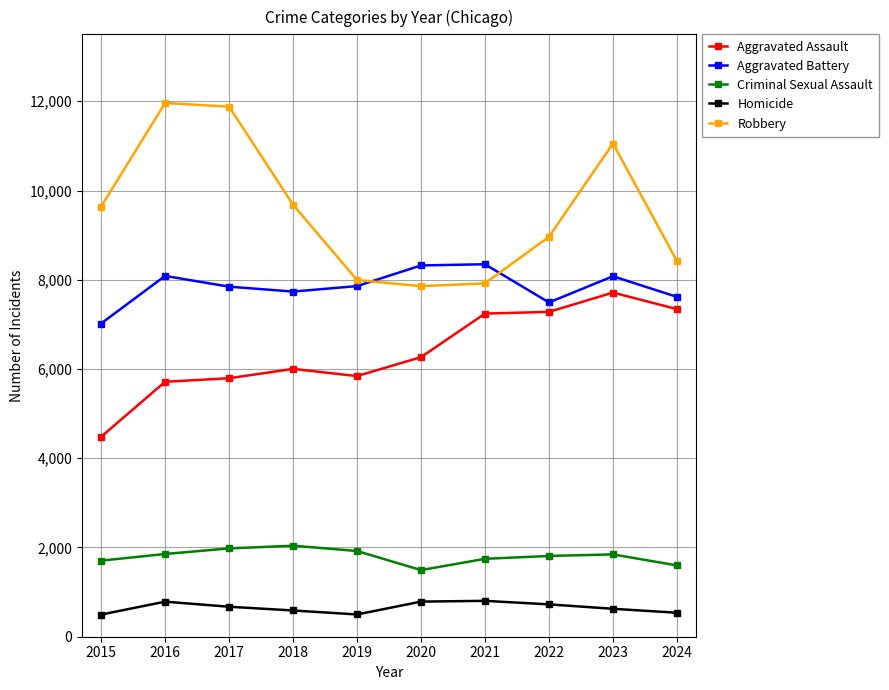

True or false: Criminal Sexual Assault and Aggravated Battery cross at least once.

False